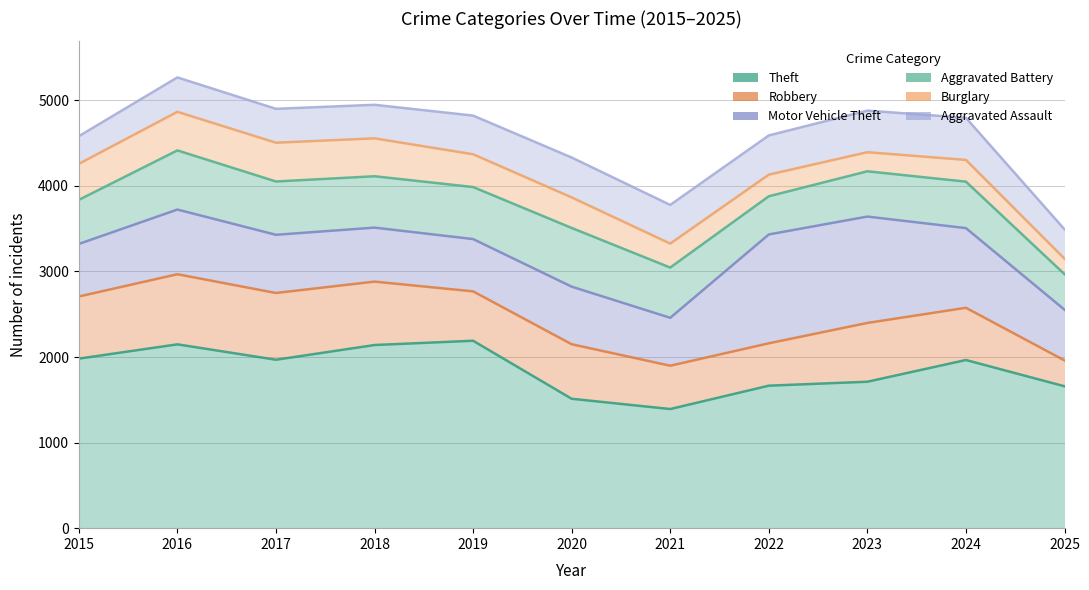

True or false: Robbery and Burglary cross at least once.

False